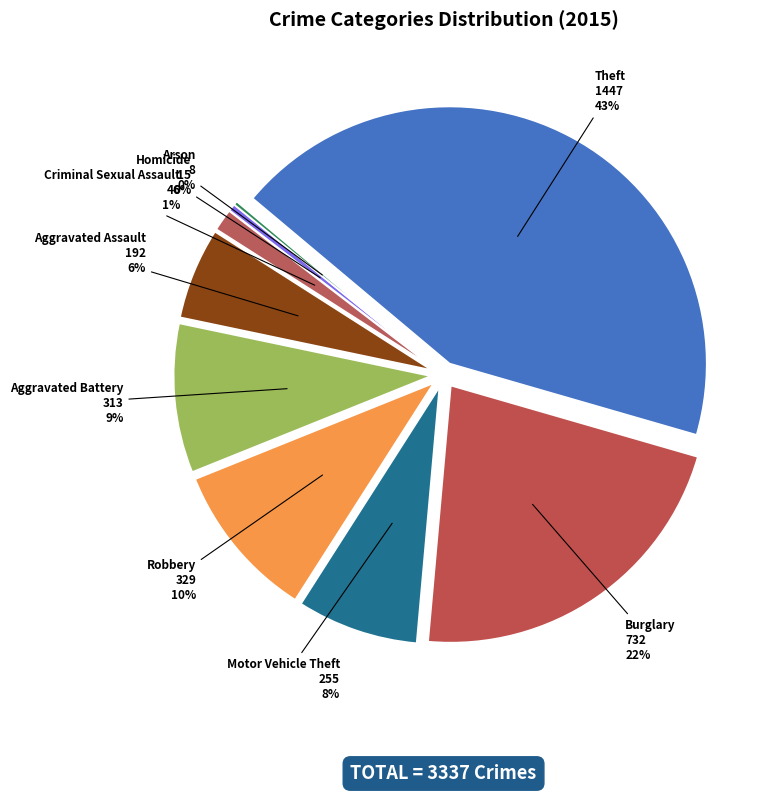

The Theft slice represents 49% of the pie. True or false?

False